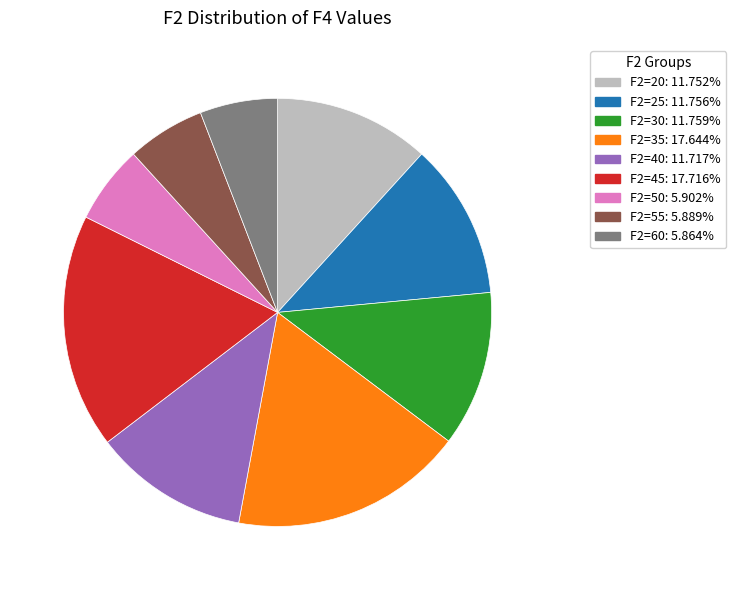

Does any single category account for the majority?

No